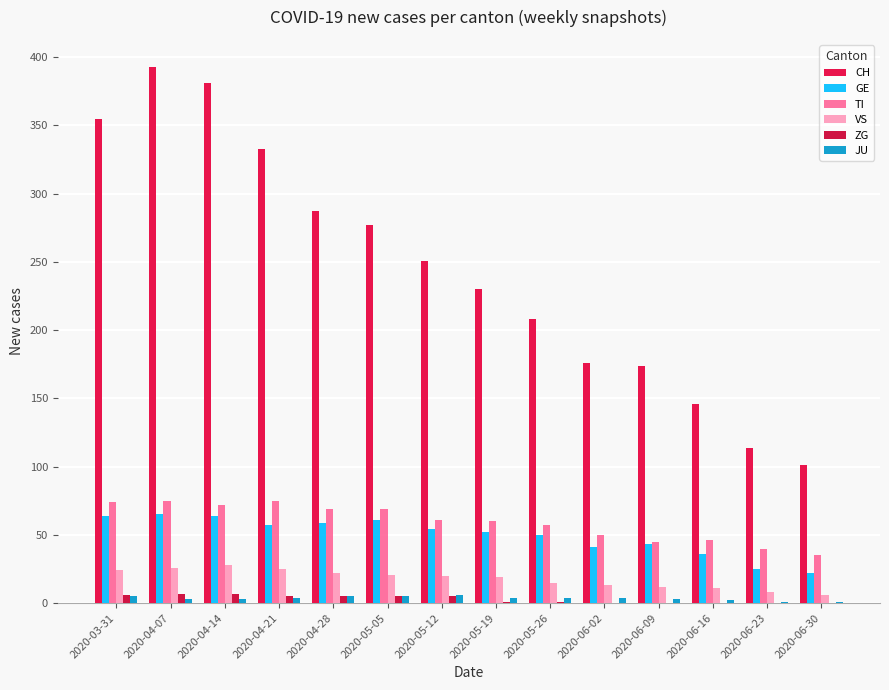

What position from the right is 2020-05-19?

7